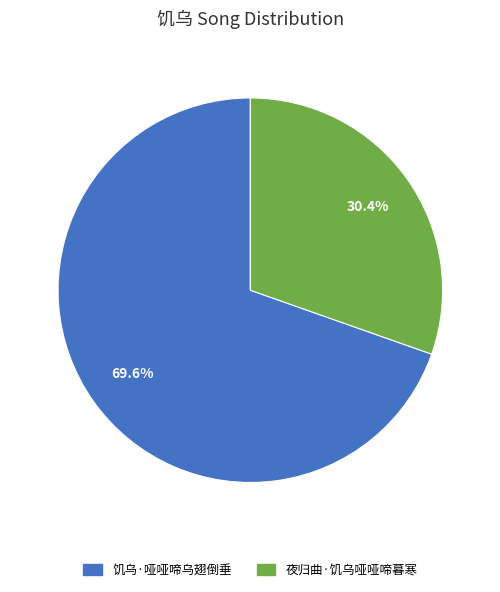

Is there any slice that represents more than half of the pie?

Yes